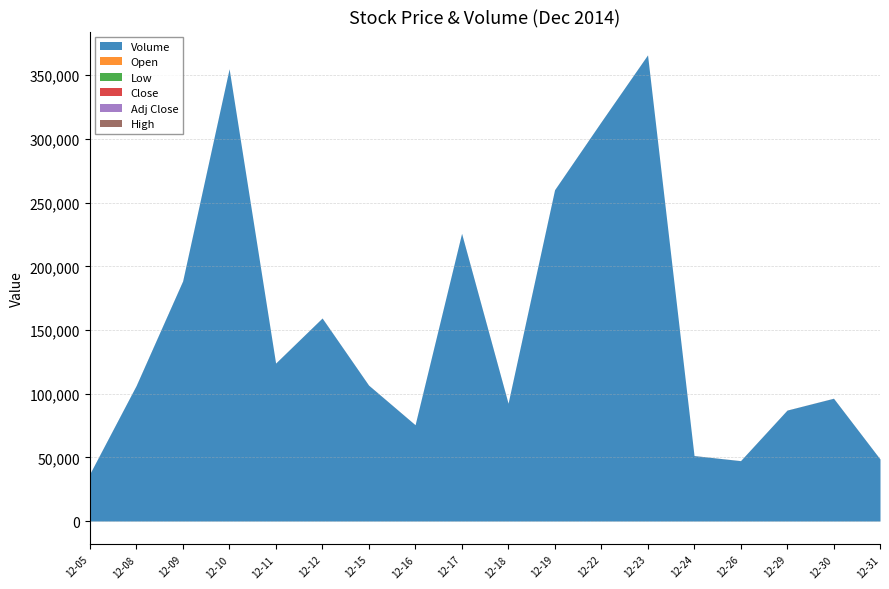

At which label is Volume closest to 201450?

2014-12-09